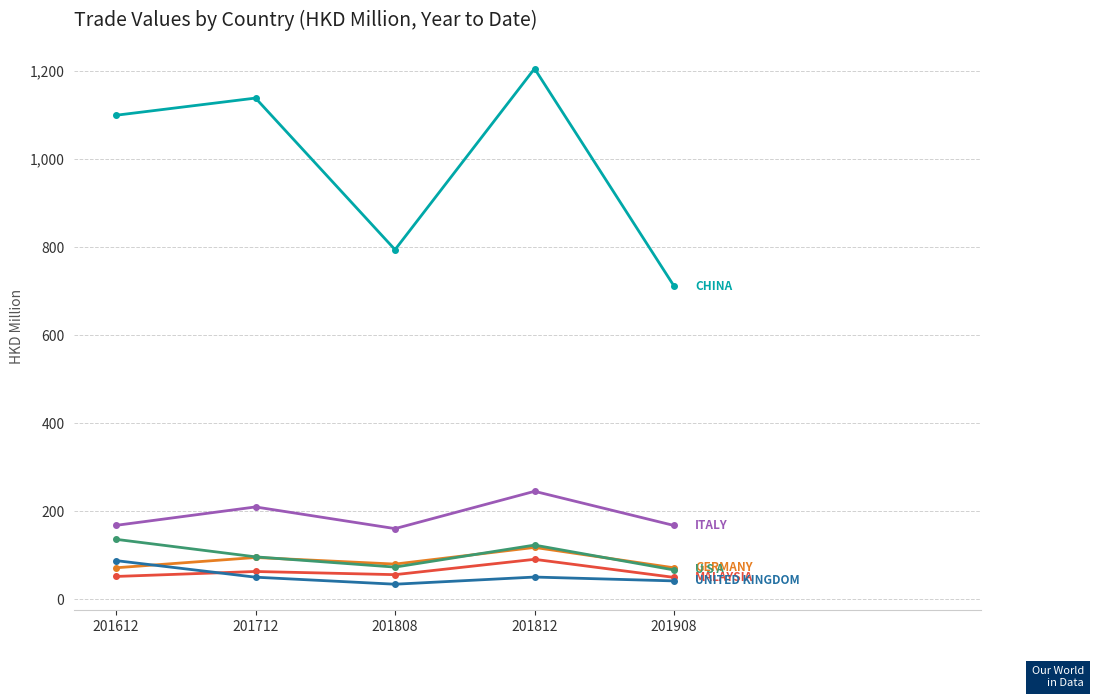

What is the spread (max minus min) of values at 201612?

1047.8